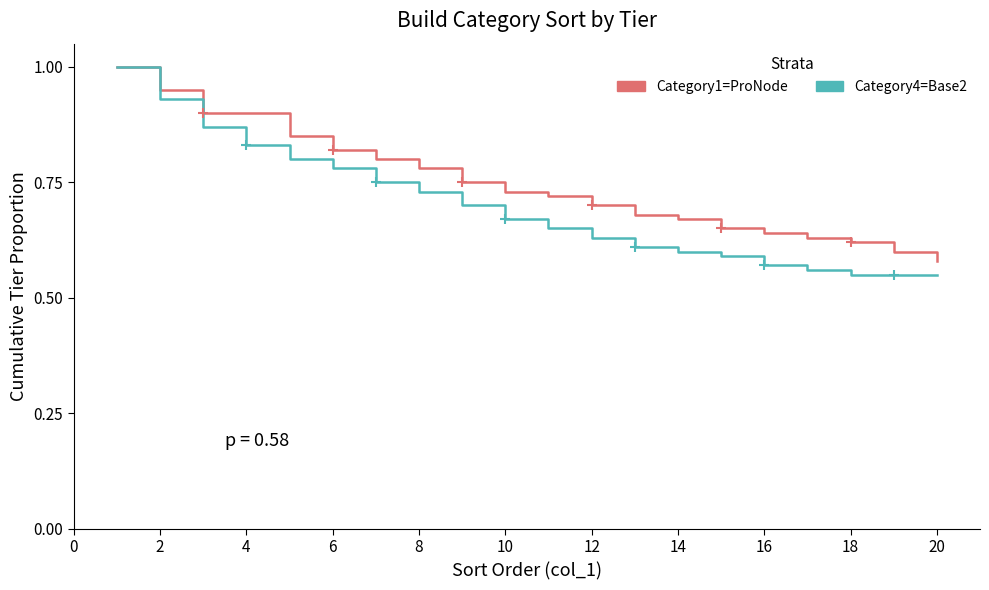

At 16, list the series in order from smallest to largest.

Category4=Base2, Category1=ProNode